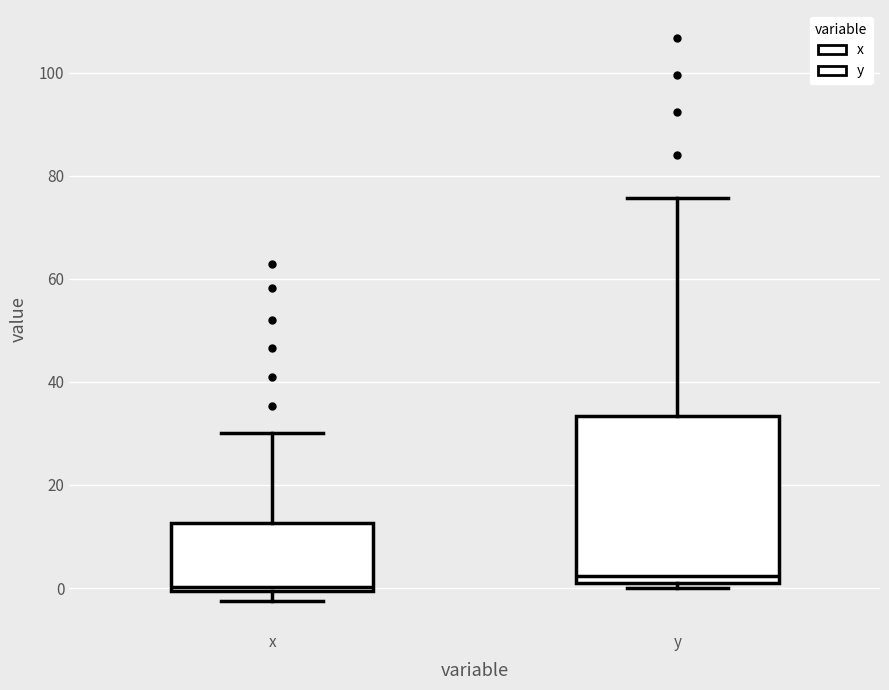

Where is the upper edge of the box for y on the y-axis? The values are not printed on the chart, so give them approximately, as read against the axis.

34